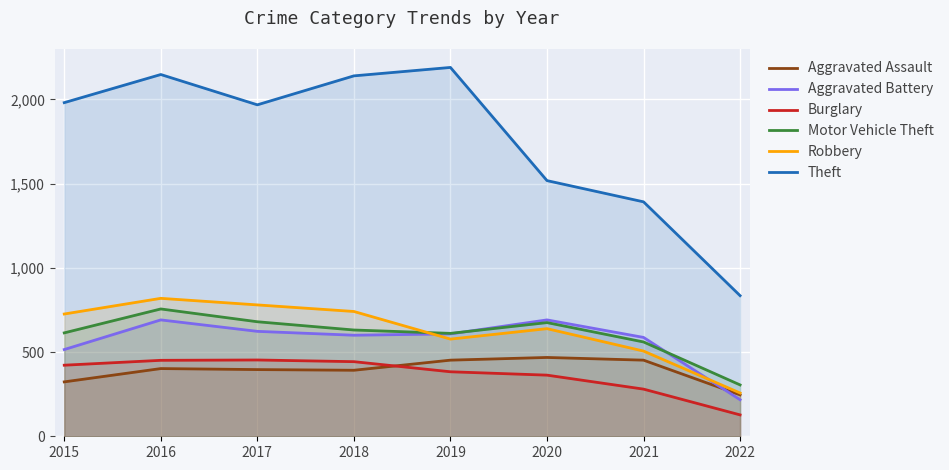

True or false: Robbery and Motor Vehicle Theft cross at least once.

True